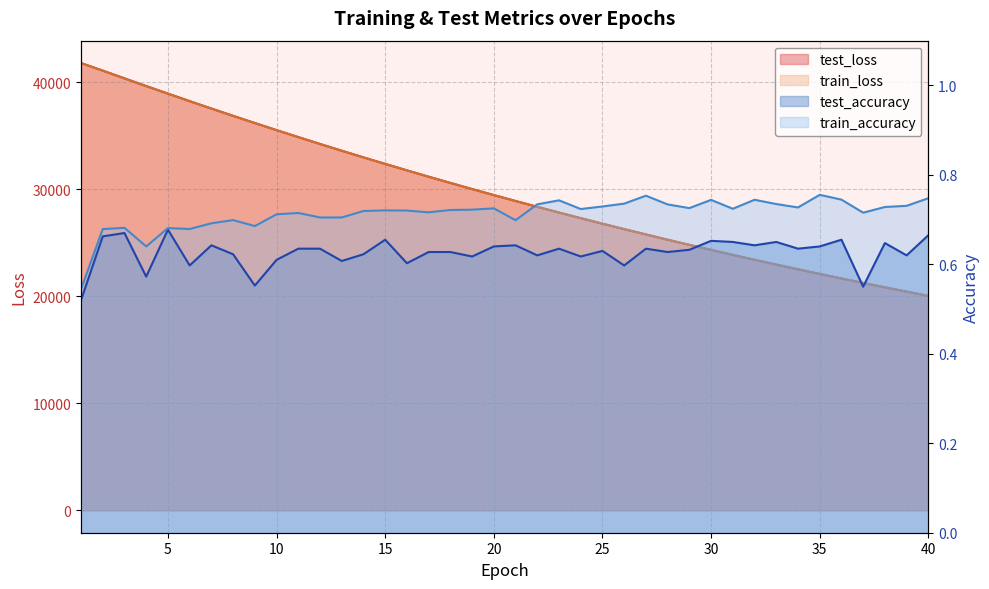

The value of train_accuracy at 5 is 1.1. True or false?

False